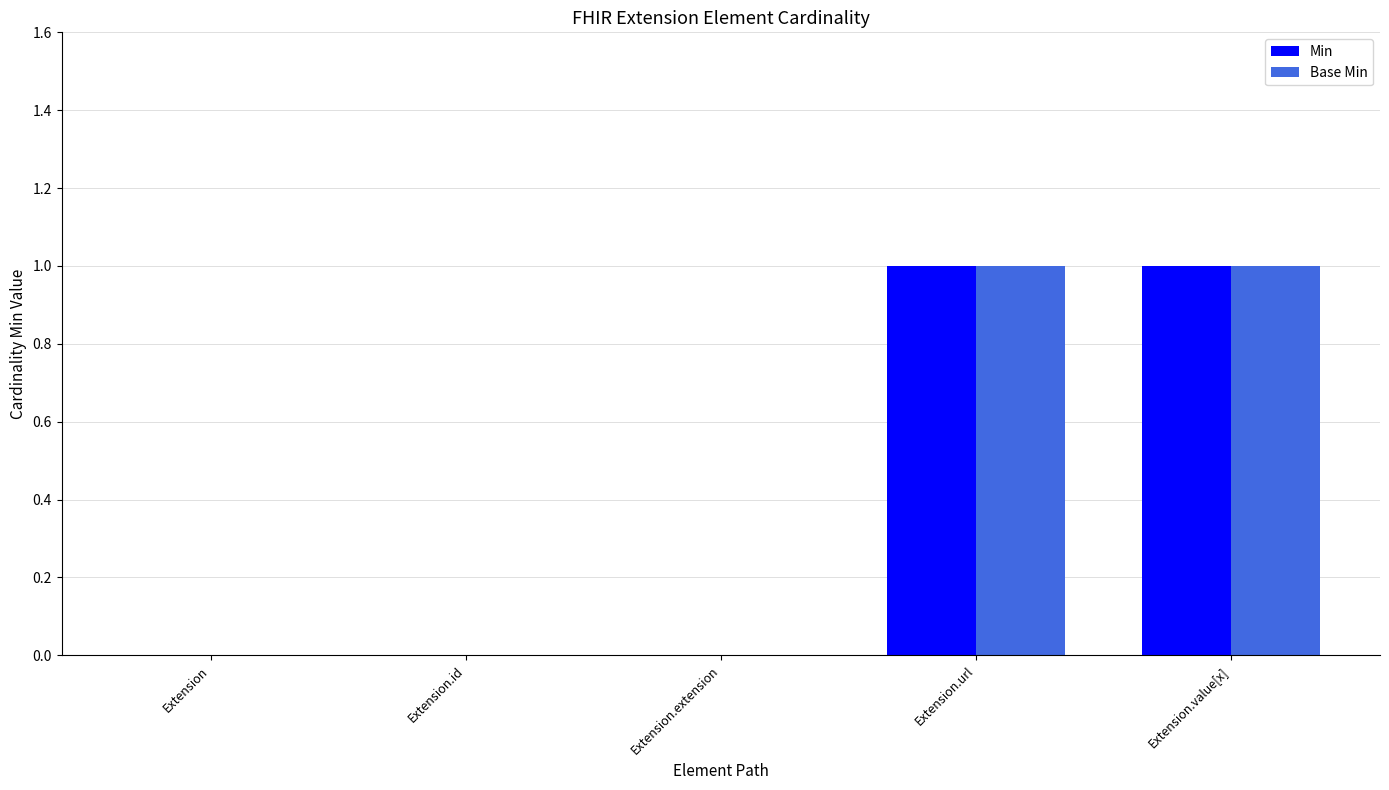

How many distinct data groups are displayed?

2